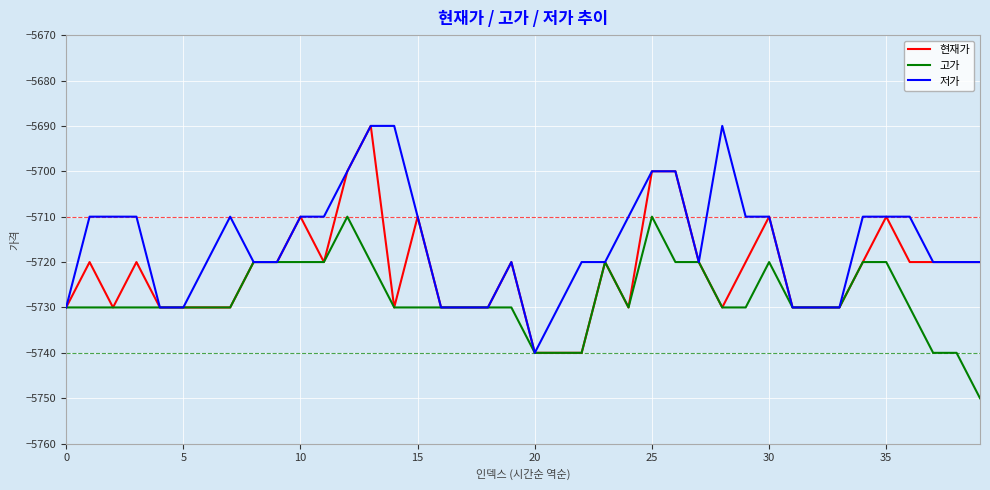

Count the 현재가 values in the range -5730 to -5720.

29